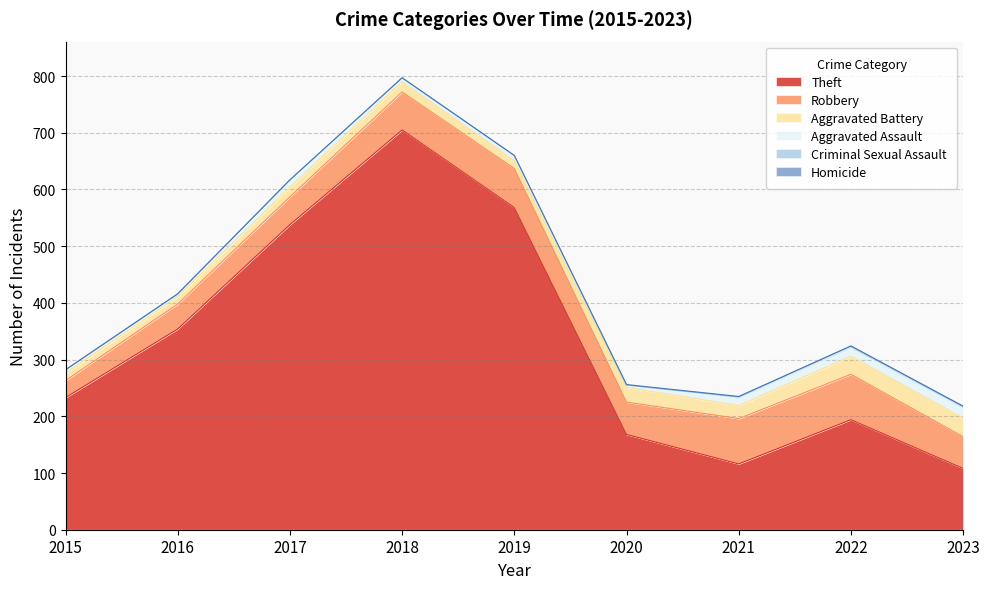

What is the value of the Aggravated Assault point at the 8th from the left?

14